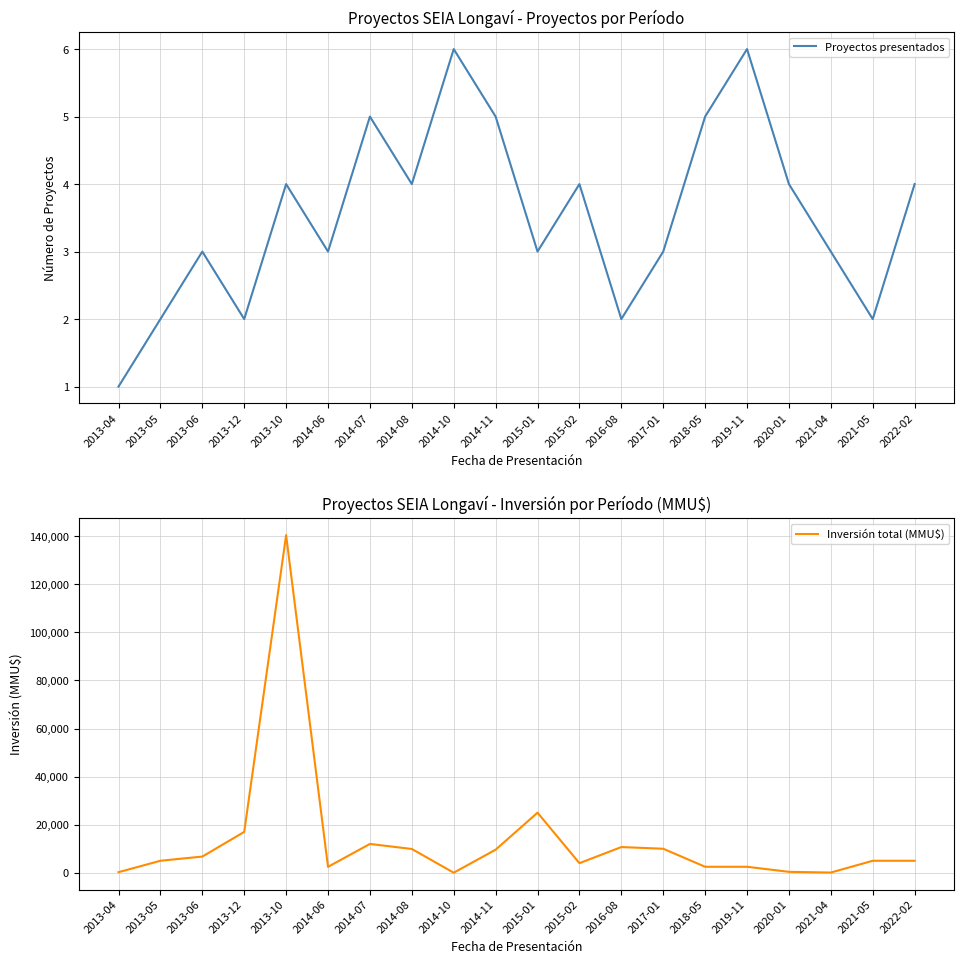

Where is the first local maximum for Inversión total (MMU$)?

2013-10